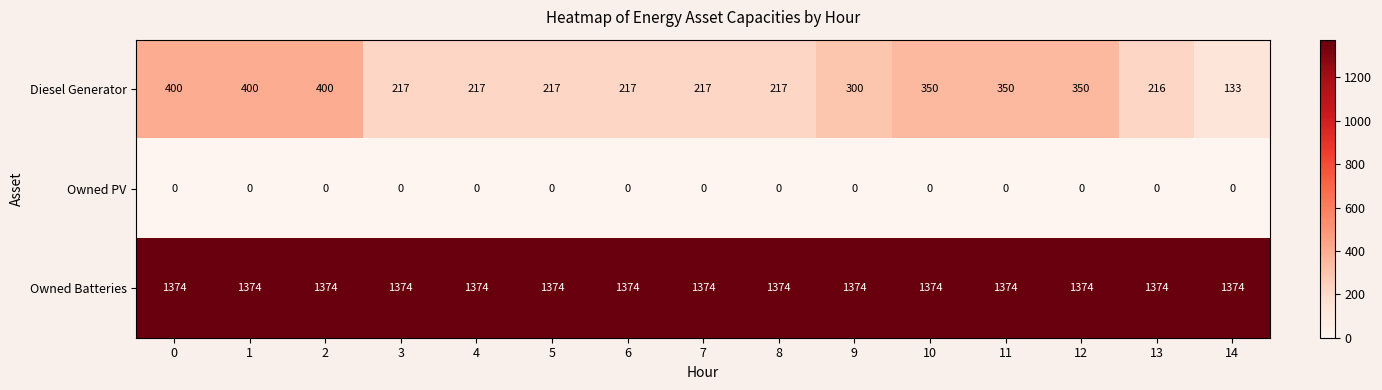

What is the sum of all Owned Batteries values?

20610